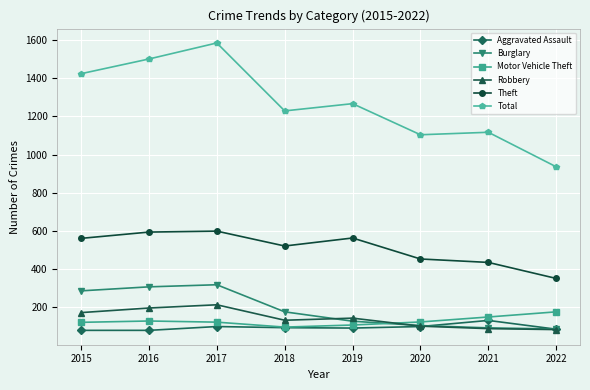

What is the difference between the highest and lowest values at 2017?

1486